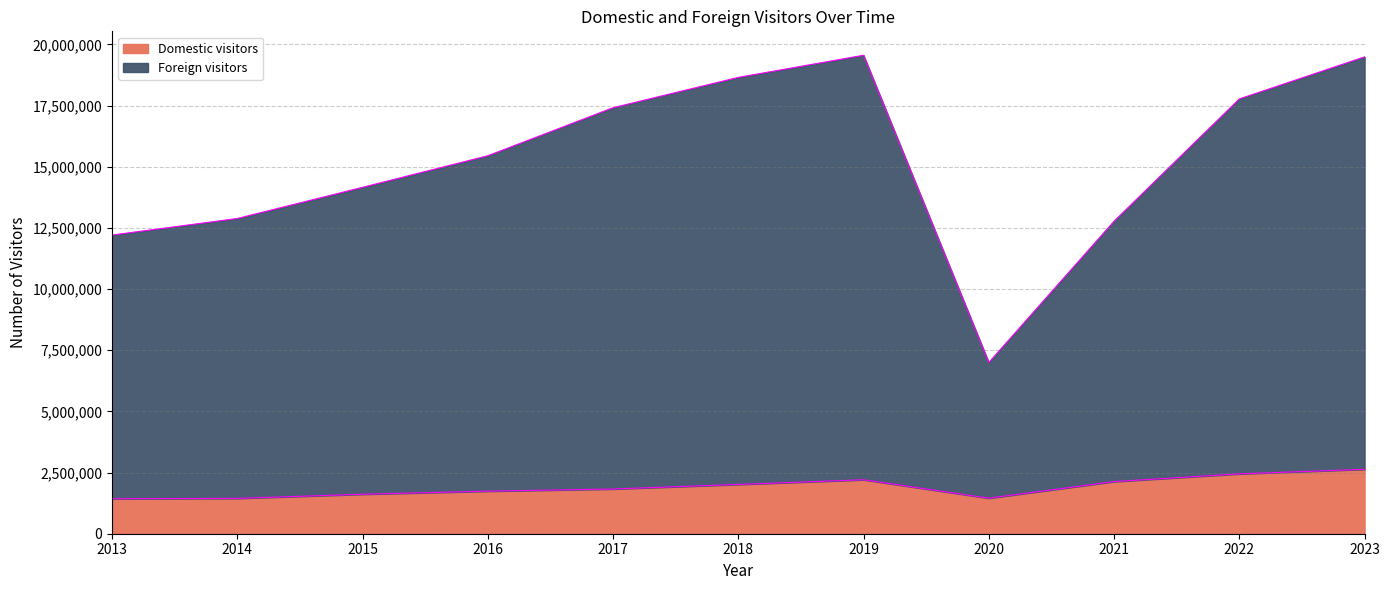

How many values in the Foreign visitors series exceed 15446591?

5